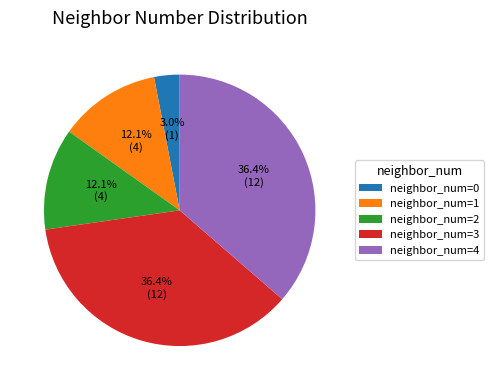

How many slices are in this pie chart?

5